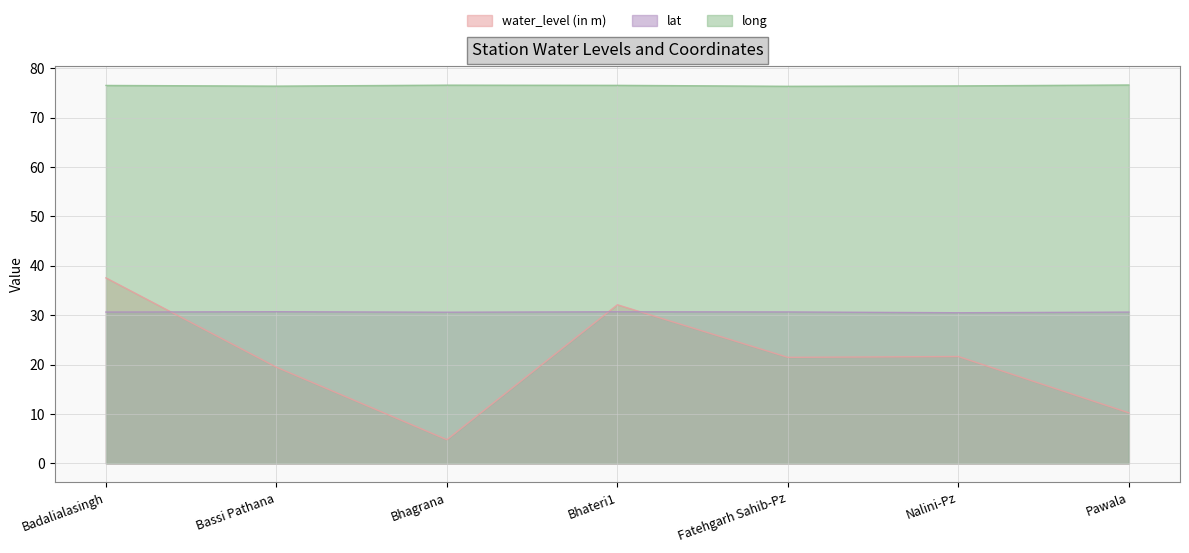

The water_level (in m) series shows 10.2 at Pawala. True or false?

True